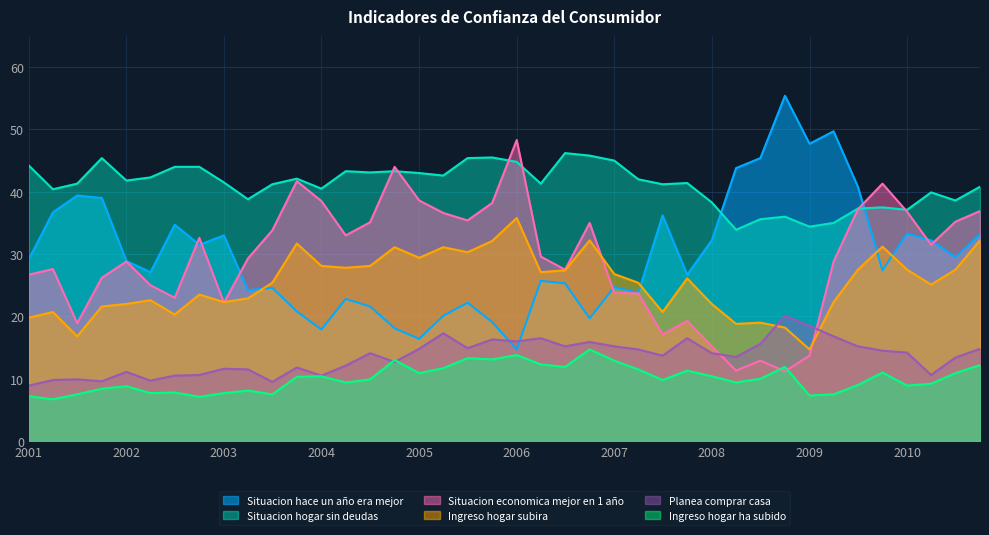

What is the label of the 27th point from the right?

2004-04-01